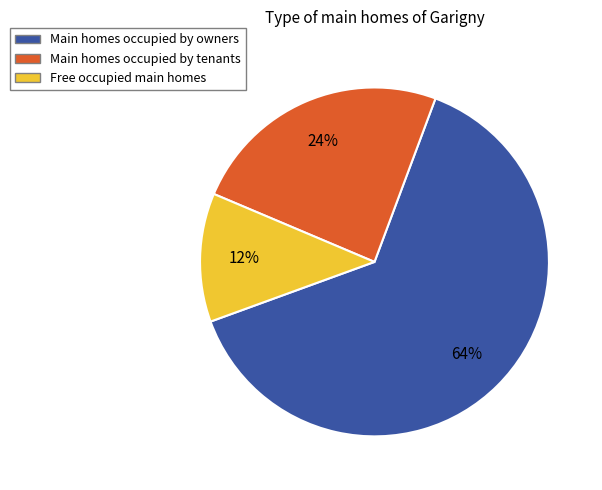

Is there any slice that represents more than half of the pie?

Yes